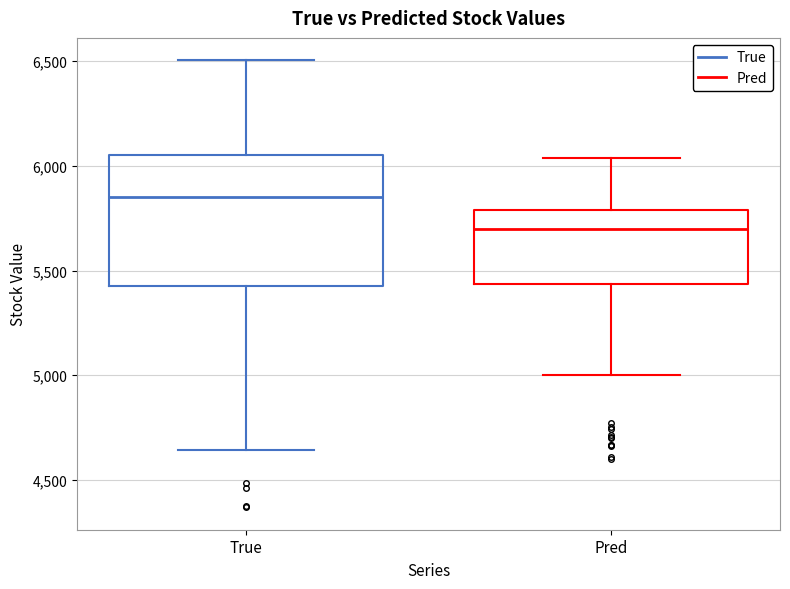

Reading left to right, read every box against the y-axis: the position of its median line, the range the box covers, and the ends of its whiskers. The values are not printed on the chart, so give them approximately, as read against the axis.

True: median 5850, box 5450 to 6050, whiskers 4650 to 6500
Pred: median 5700, box 5450 to 5800, whiskers 5000 to 6050